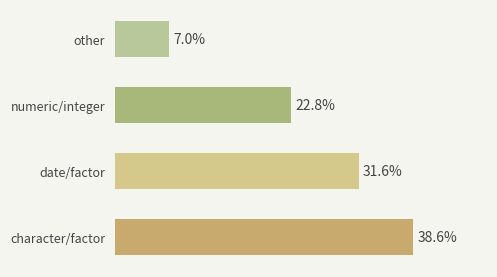

Does the chart contain any negative values?

No